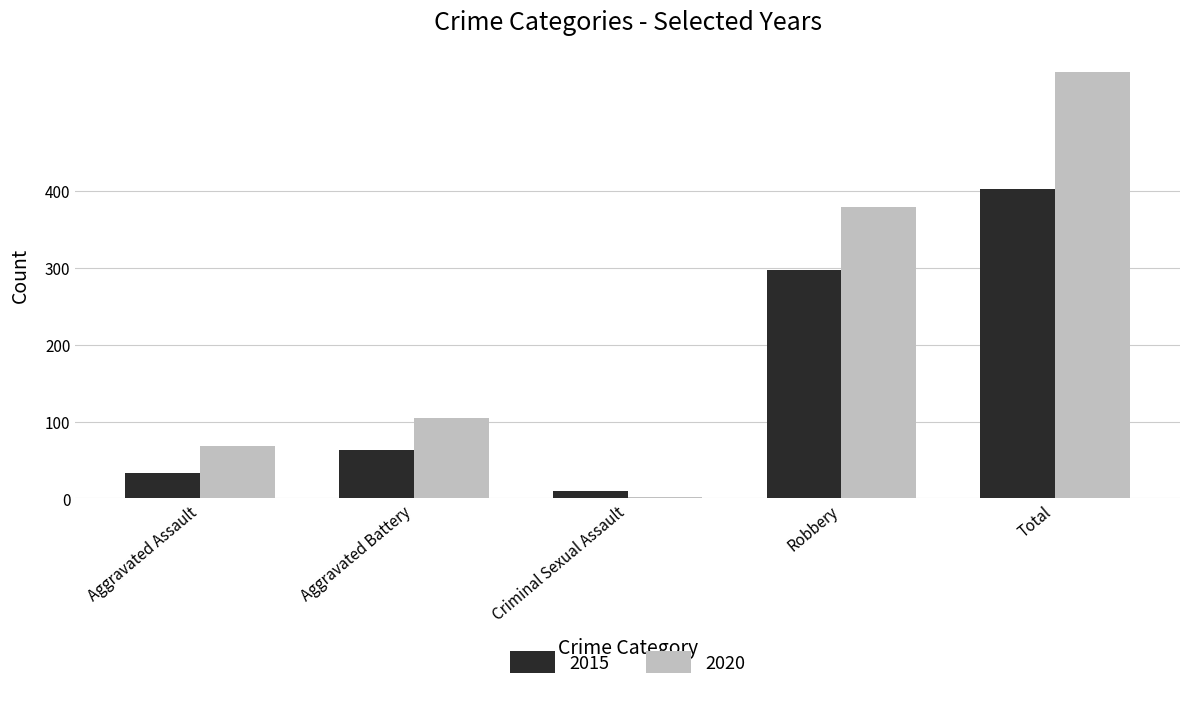

Where is 2020 nearest to the value 279?

Robbery